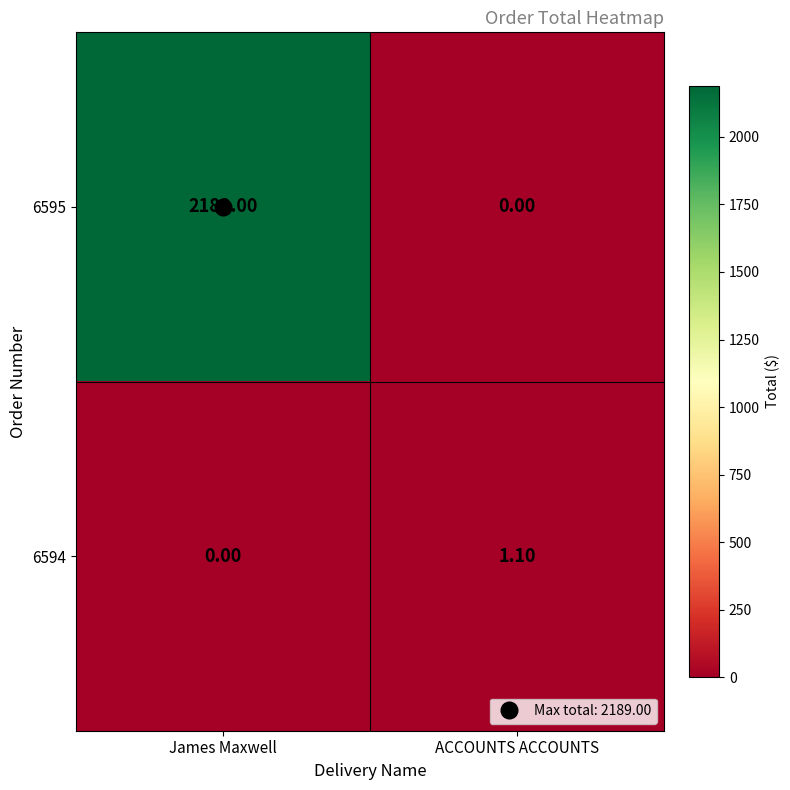

What is the spread (max minus min) of values at ACCOUNTS ACCOUNTS?

1.1